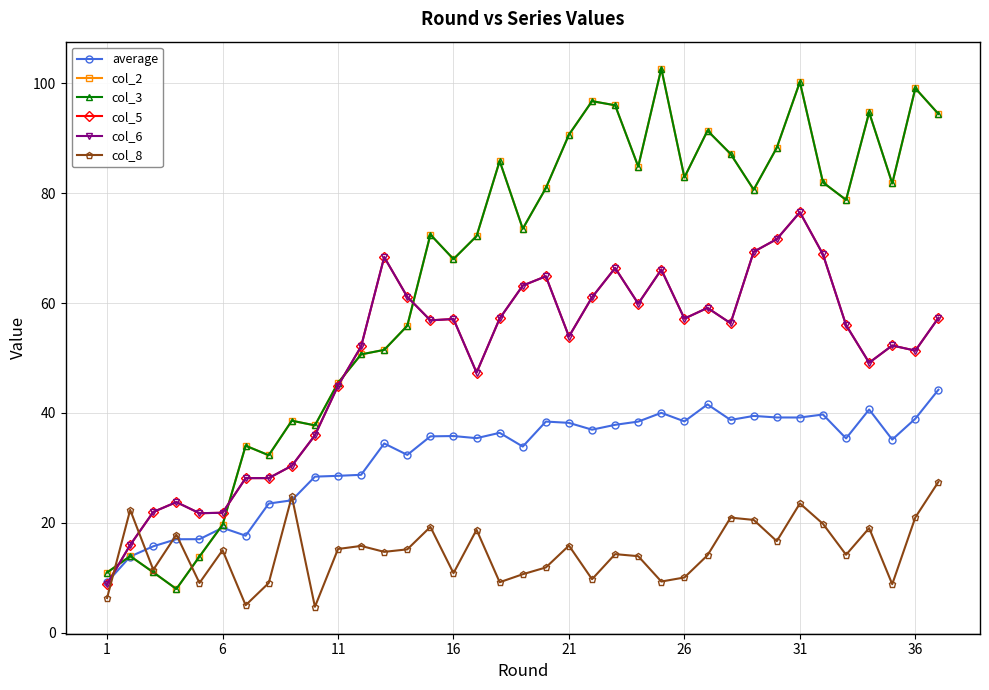

Is this an area chart (filled region under the line)?

No